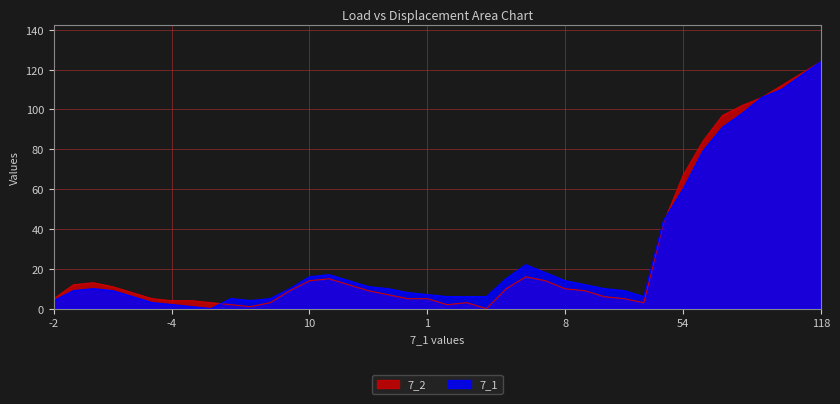

At 104, list the series in order from smallest to largest.

7_1, 7_2